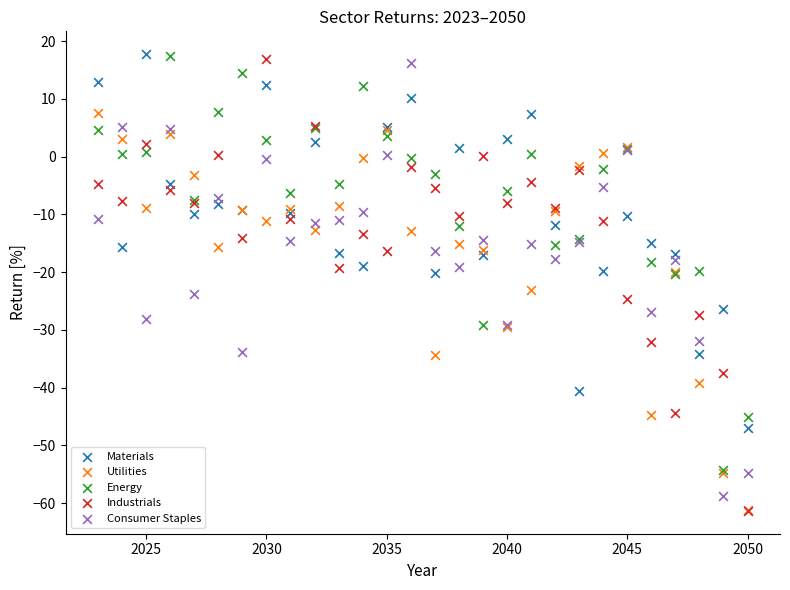

What are all the series names shown in the legend?

Materials, Utilities, Energy, Industrials, Consumer Staples